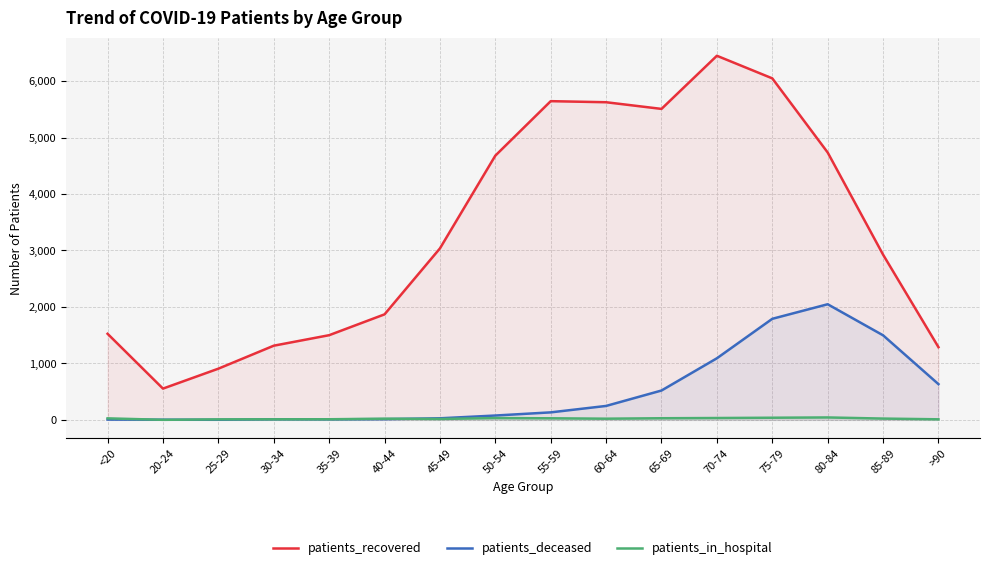

What is the average value of the patients_recovered series?

3351